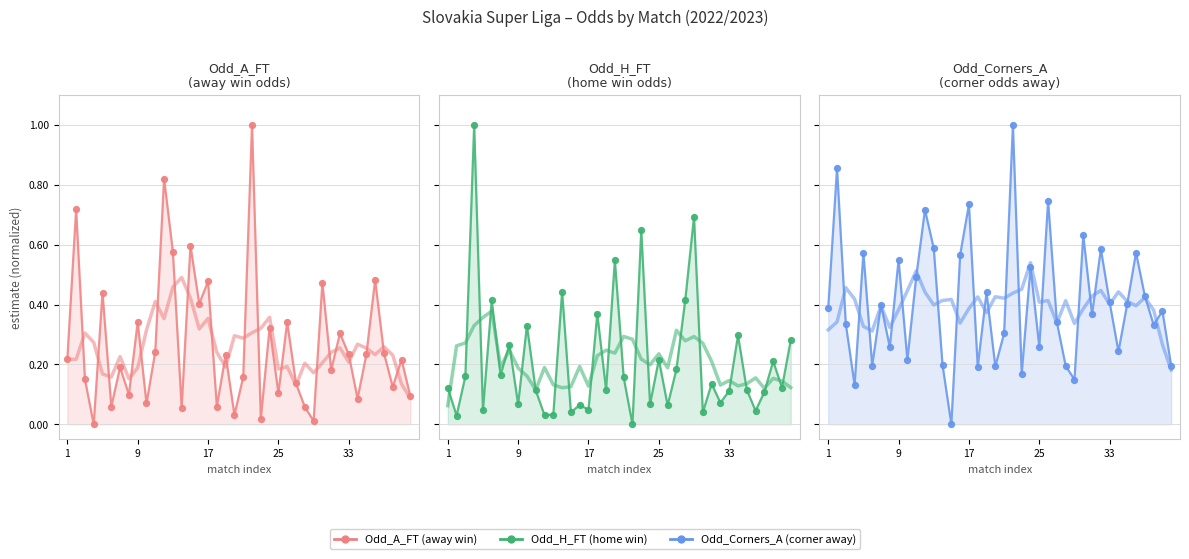

Which series contains the lowest Y value?

Odd_A_FT